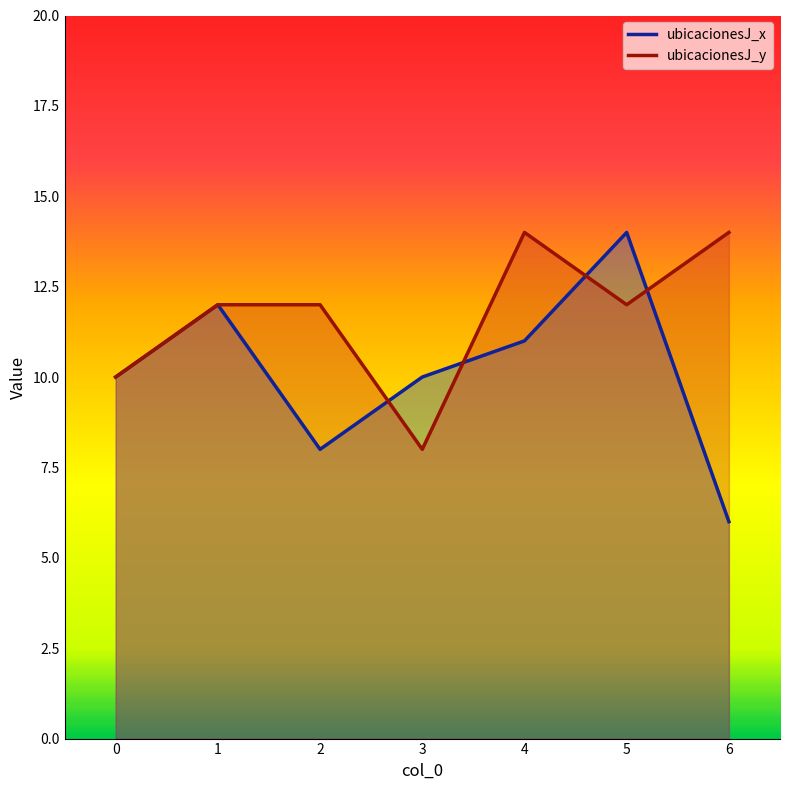

How many lines are shown in the chart?

2